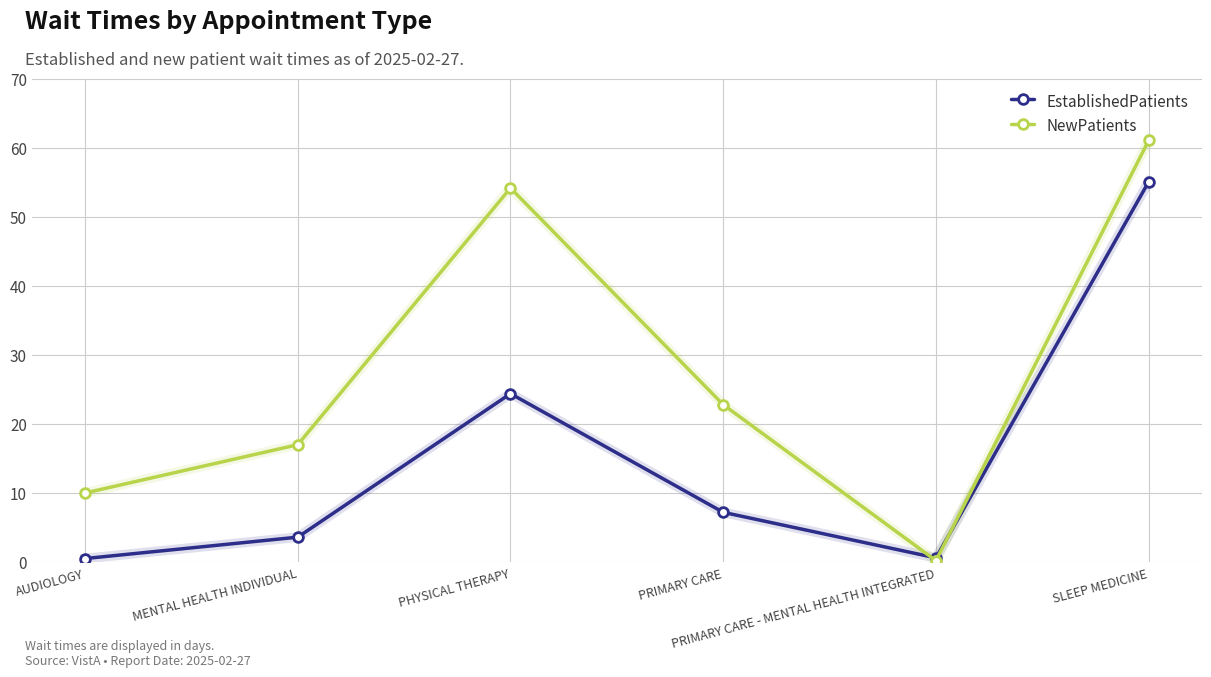

What is the approximate value of NewPatients at PHYSICAL THERAPY?

54.2